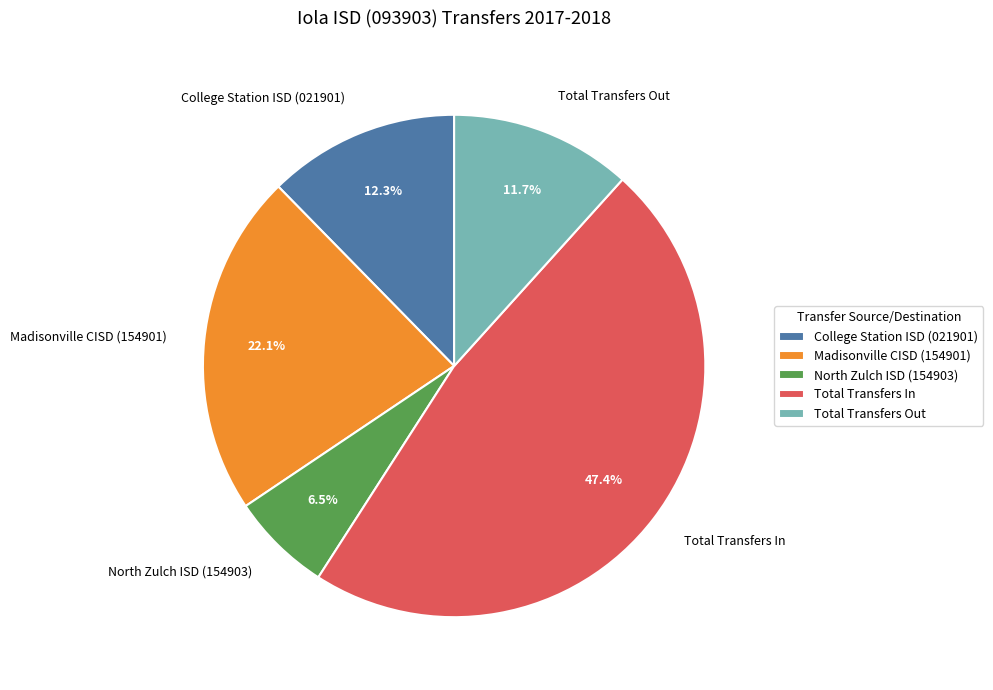

To the nearest percent, what percentage of the pie is Madisonville CISD (154901)?

22%